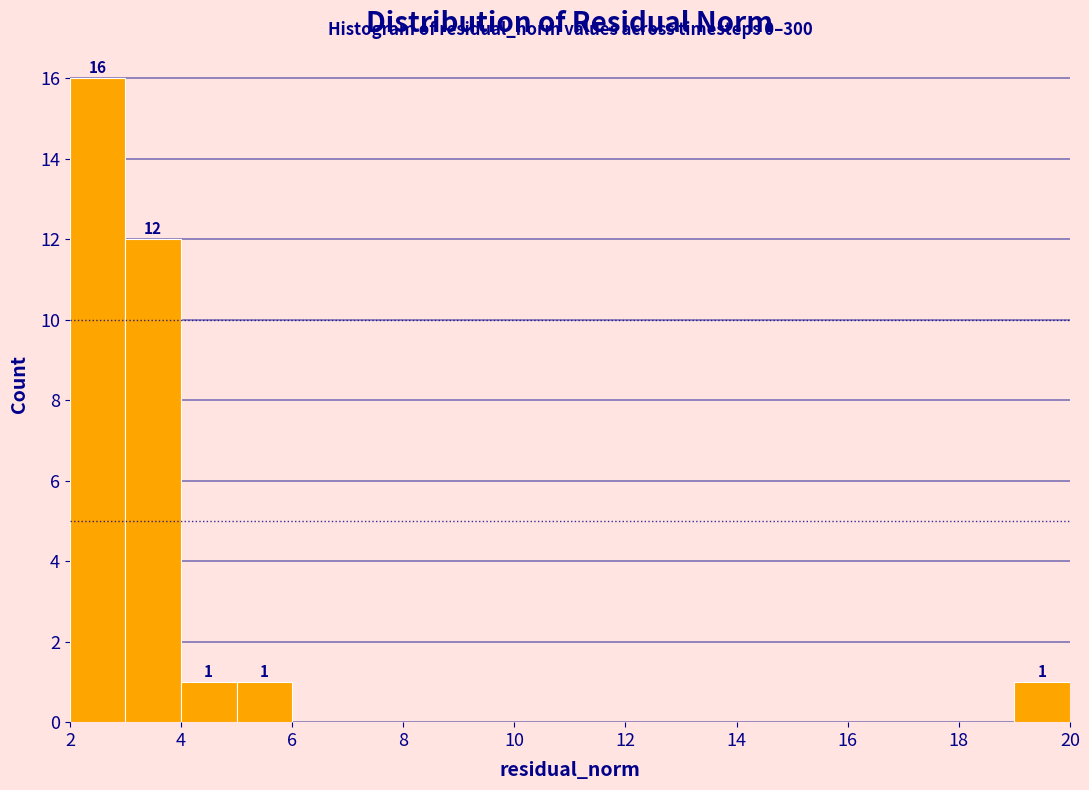

Which range on the x-axis has the tallest bar?

2 to 3